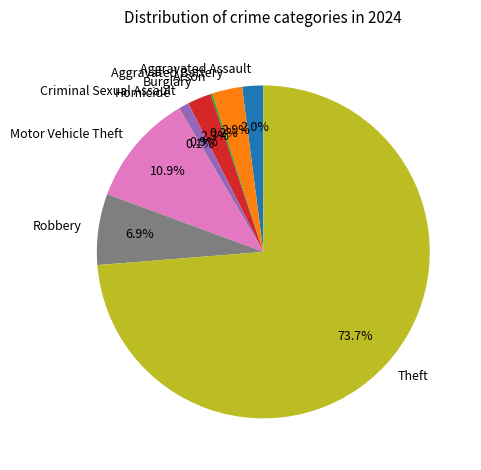

What is the total percentage of Aggravated Battery and Theft?

76.7%